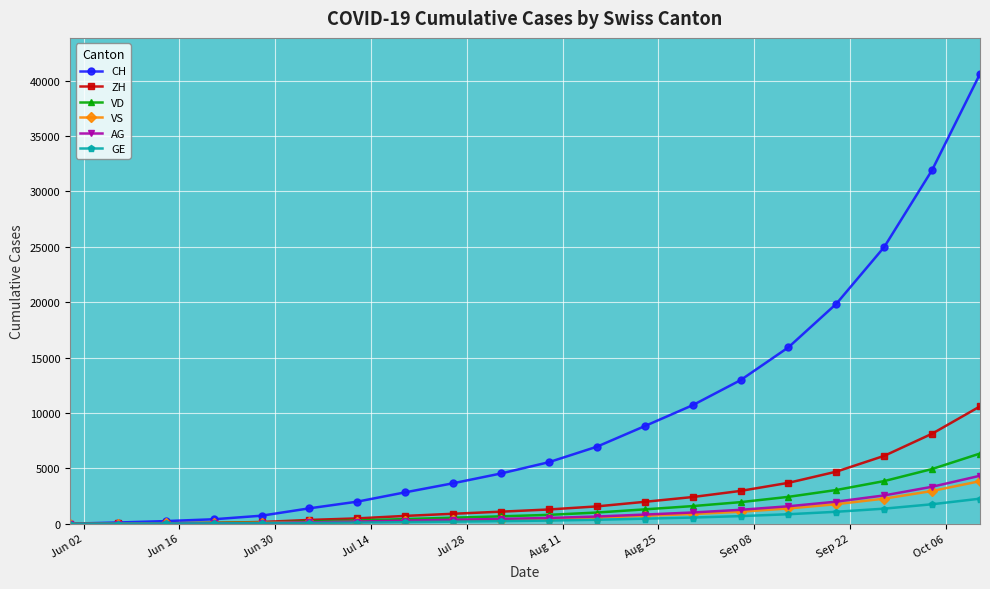

How many data points does each series have?

20